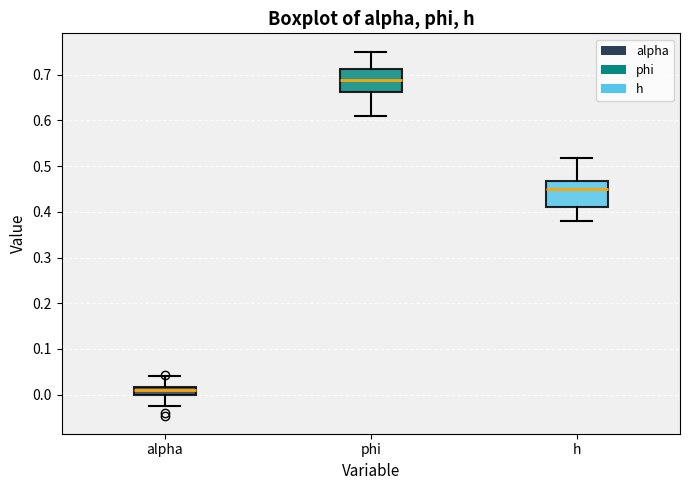

Where does the lower whisker of the box for phi end on the y-axis? The values are not printed on the chart, so give them approximately, as read against the axis.

0.61